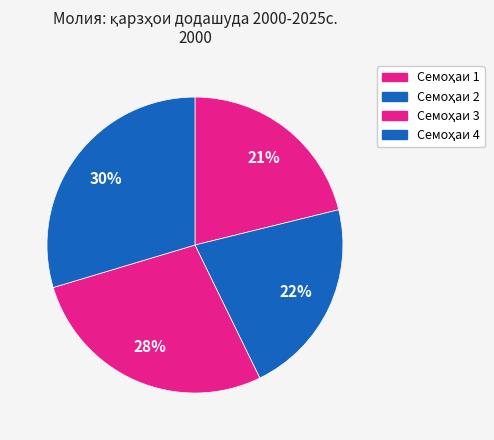

Which slice is the largest?

Семоҳаи 4